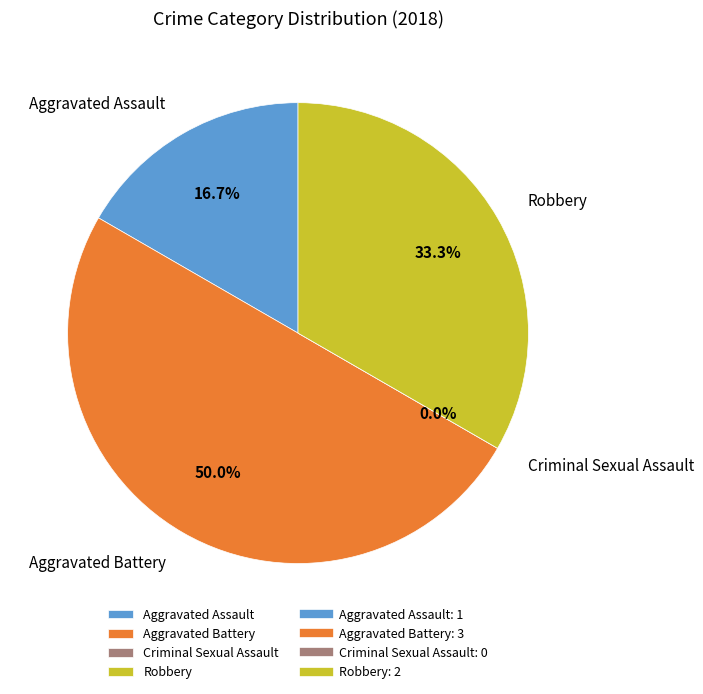

Which has a higher value, Robbery or Aggravated Assault?

Robbery